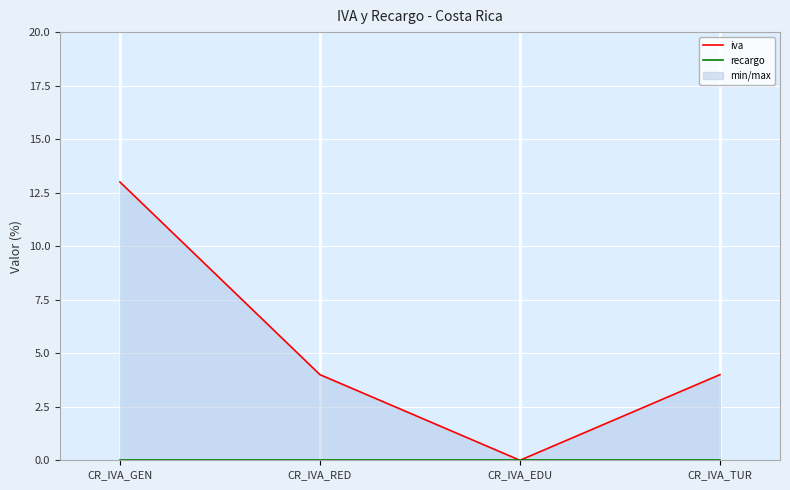

What is the label of the 3rd point from the left?

CR_IVA_EDU